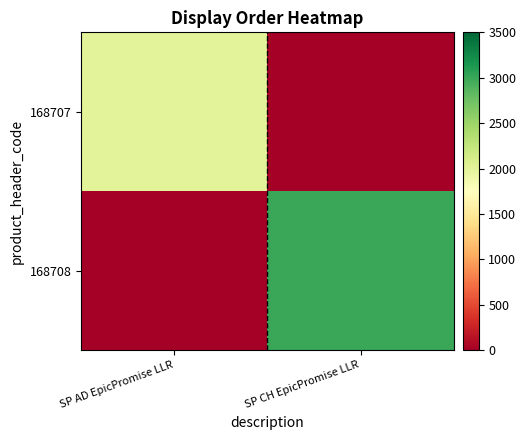

How many categories are shown in the chart?

2